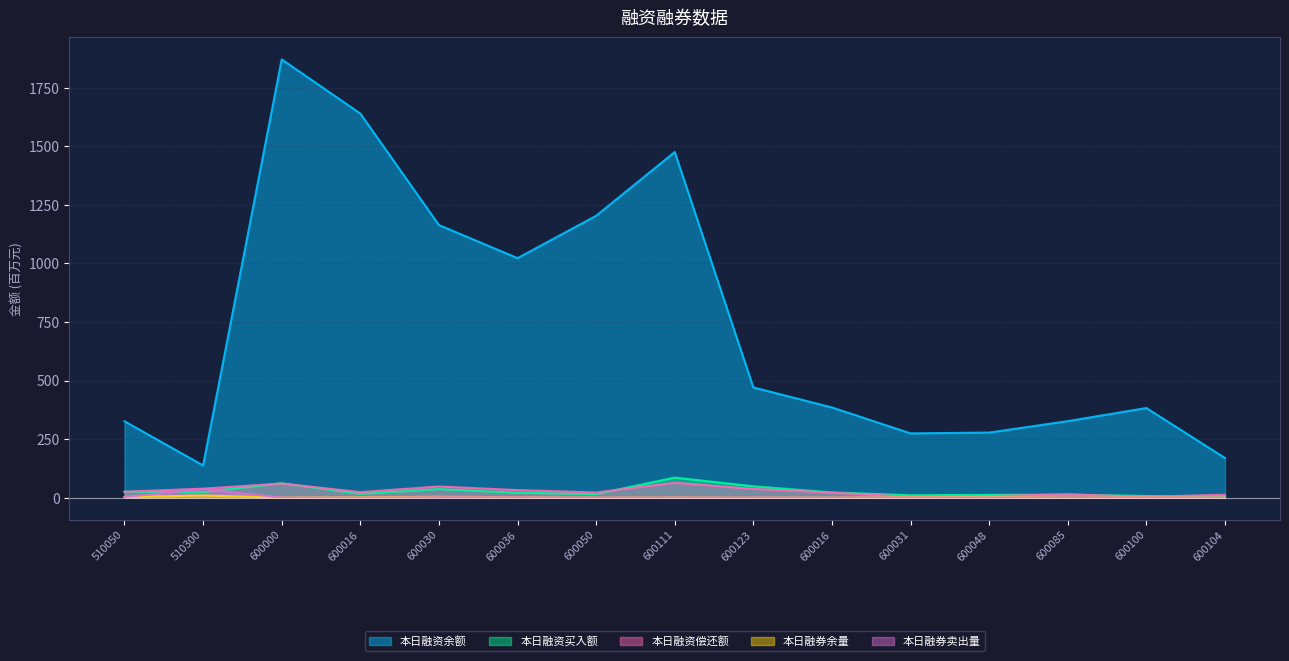

Reading left to right, list all the values displayed in this chart.

本日融资余额: 510050=326.0	510300=137.7	600000=1871.2	600016=1640.0	600030=1164.0	600036=1022.7	600050=1203.5	600111=1475.8	600123=470.6	600016=385.2	600031=274.5	600048=277.9	600085=326.8	600100=382.7	600104=169.3
本日融资买入额: 510050=25.4	510300=24.3	600000=61.5	600016=16.4	600030=36.7	600036=21.1	600050=15.4	600111=85.7	600123=48.5	600016=22.4	600031=10.3	600048=12.0	600085=12.8	600100=7.2	600104=3.7
本日融资偿还额: 510050=25.3	510300=38.4	600000=60.4	600016=23.6	600030=47.8	600036=32.3	600050=22.1	600111=64.0	600123=37.4	600016=21.6	600031=3.6	600048=6.7	600085=14.4	600100=3.6	600104=12.5
本日融券余量: 510050=2.9	510300=9.2	600000=0.3	600016=1.6	600030=3.9	600036=1.6	600050=0.4	600111=0.7	600123=0.2	600016=0.2	600031=1.5	600048=3.2	600085=0.4	600100=0.7	600104=0.7
本日融券卖出量: 510050=2.6	510300=37.0	600000=0.2	600016=0.1	600030=1.6	600036=1.3	600050=0.4	600111=0.6	600123=0.4	600016=0.1	600031=0.5	600048=0.8	600085=0.1	600100=0.1	600104=0.4